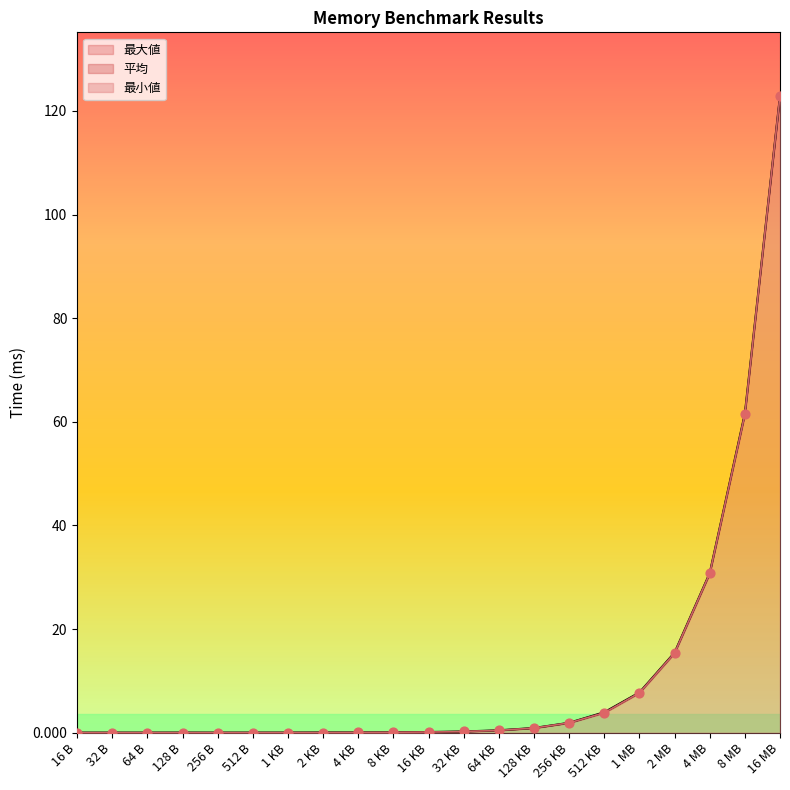

Which series has the largest total across all categories?

最大値